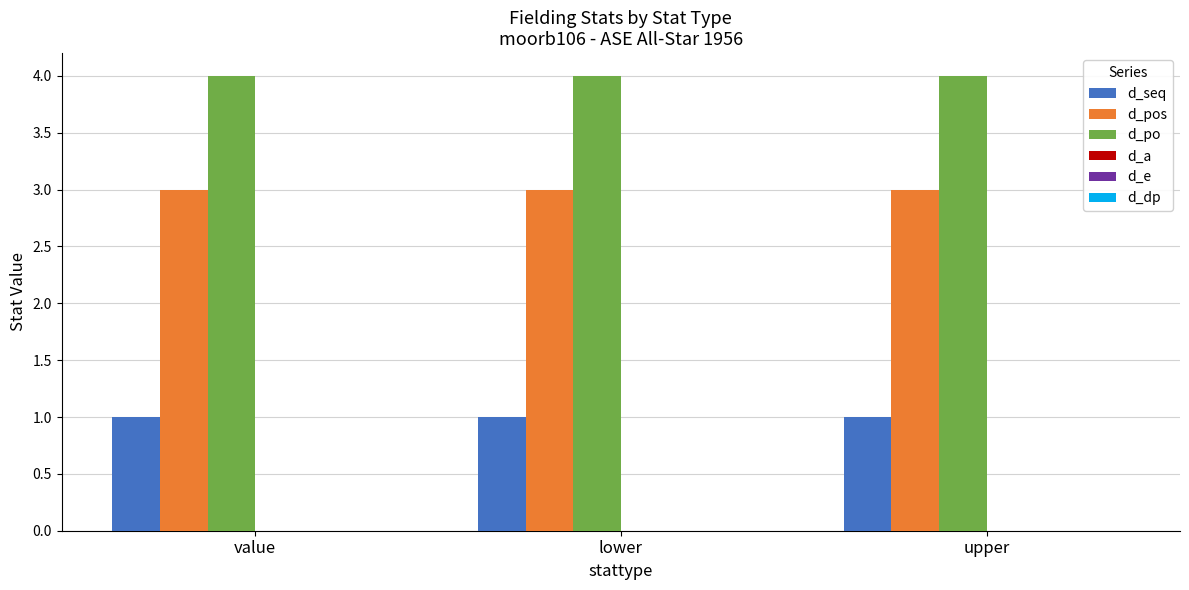

What is the sum of all d_seq values?

3